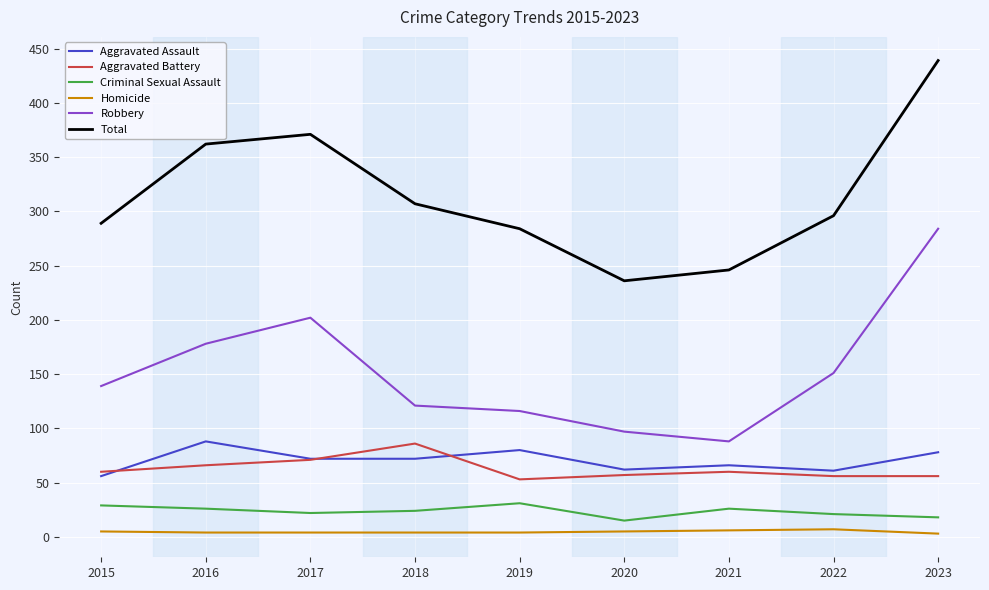

Which series changed the most between 2016 and 2020?

Total